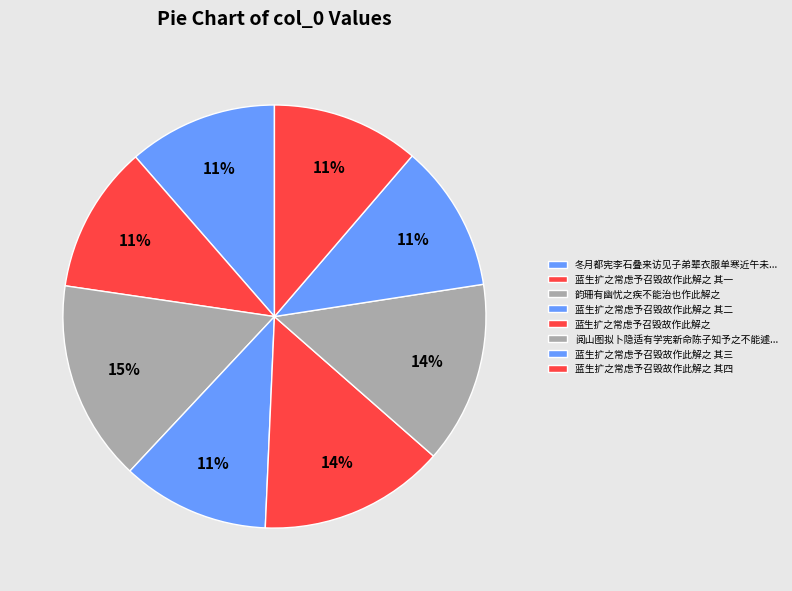

Count the number of slices in the pie.

8